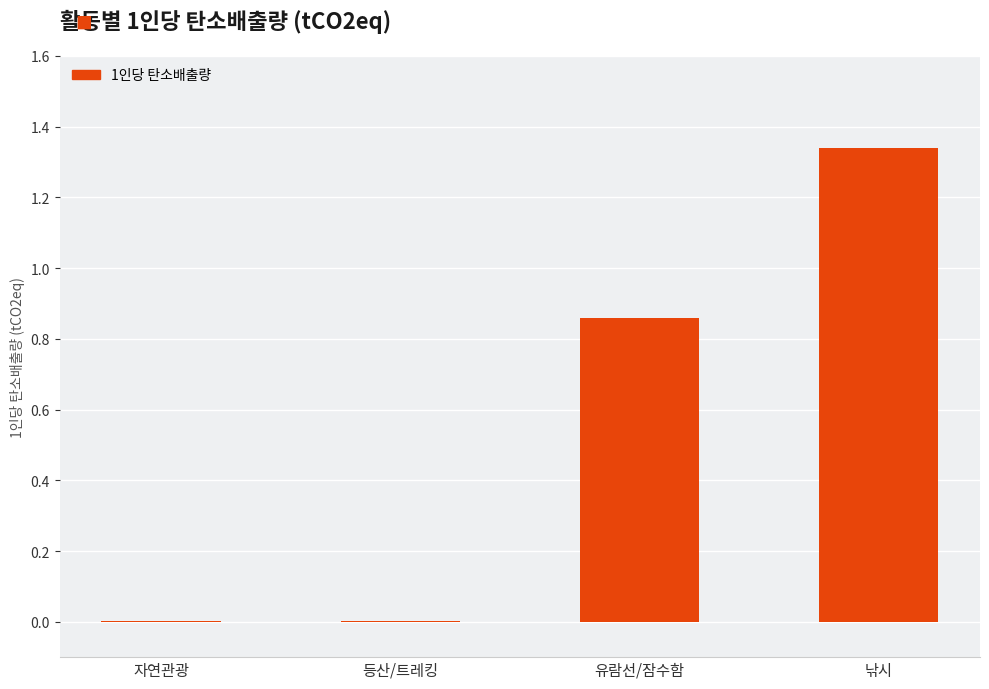

The chart shows a value of 1.9 at 낚시. True or false?

False